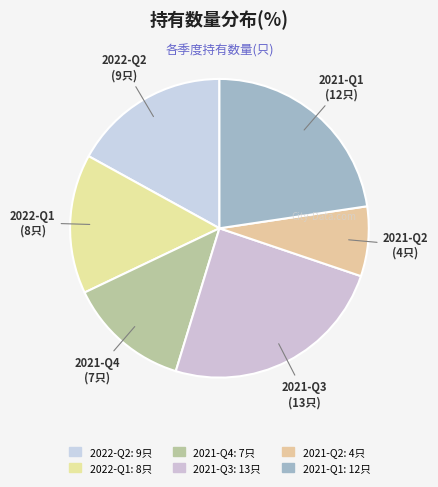

Which slice is the smallest?

2021-Q2